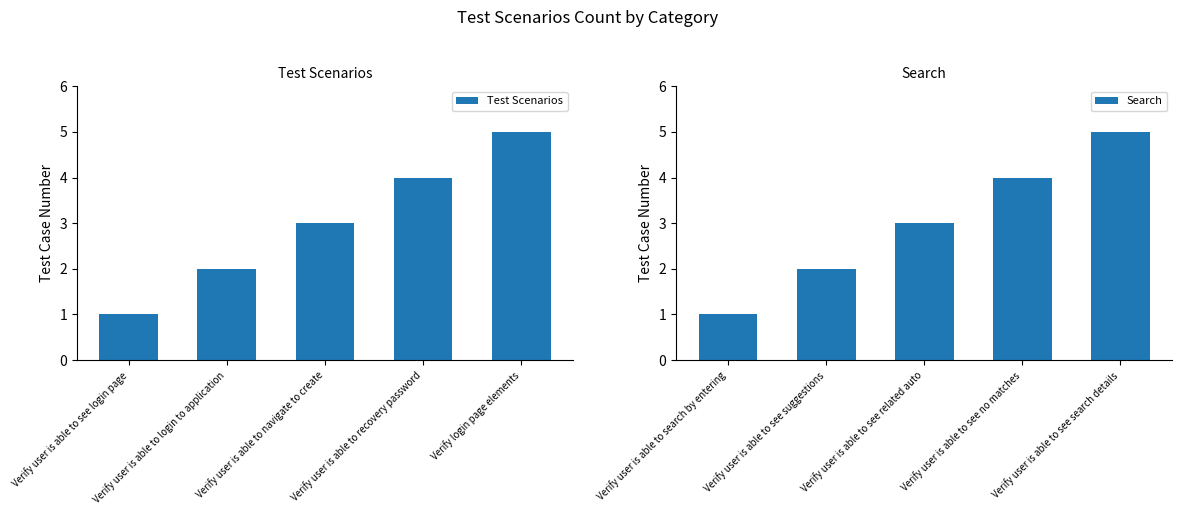

Count the number of categories in the chart.

5